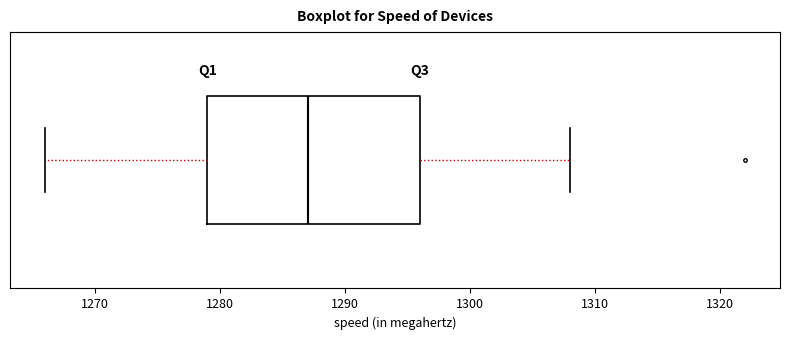

Read this box plot against the x-axis: the position of the median line, the range covered by the box, and the ends of both whiskers. The values are not printed on the chart, so give them approximately, as read against the axis.

median 1287, box 1279 to 1296, whiskers 1266 to 1308